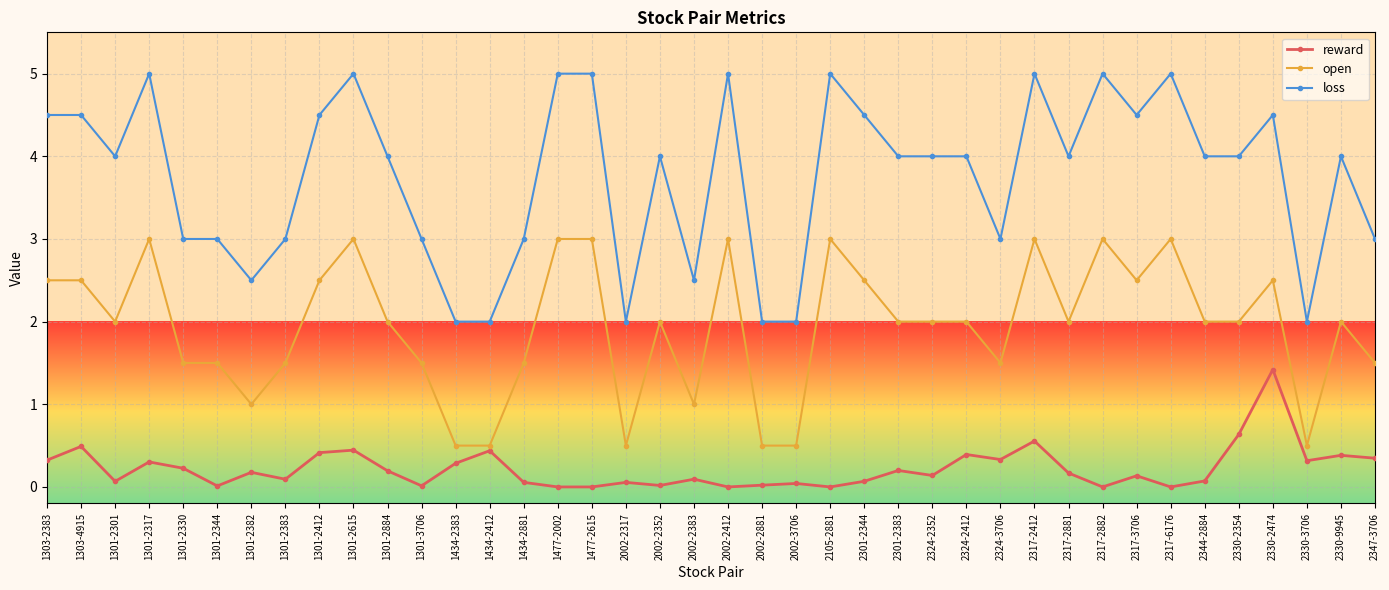

At which category does loss reach its first local valley?

1301-2301